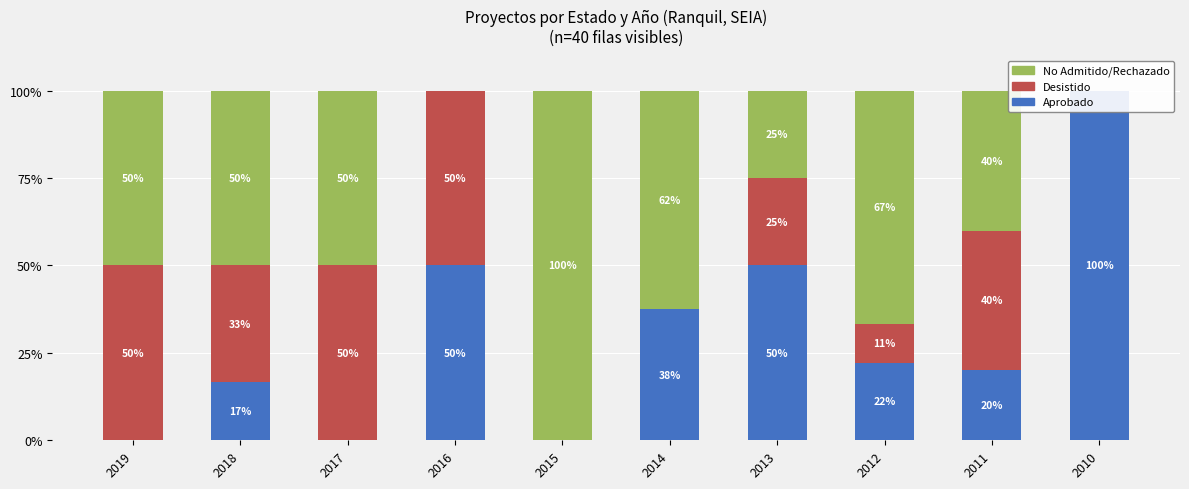

True or false: Aprobado has a value of 0.0 at 2017.

True